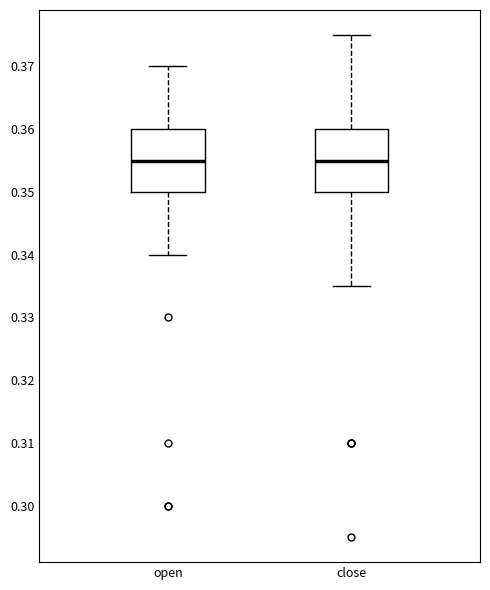

Where is the lower edge of the box for close on the y-axis? The values are not printed on the chart, so give them approximately, as read against the axis.

0.350